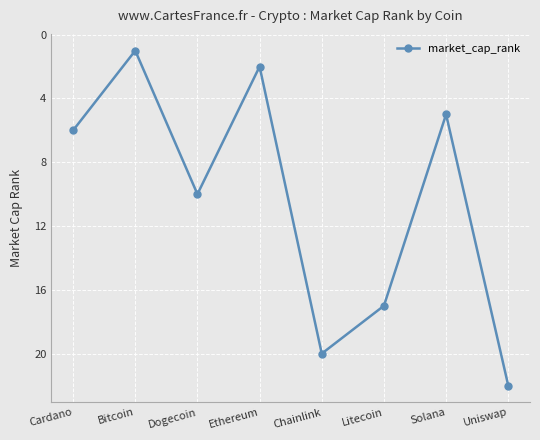

At which label is the value closest to 11?

Dogecoin